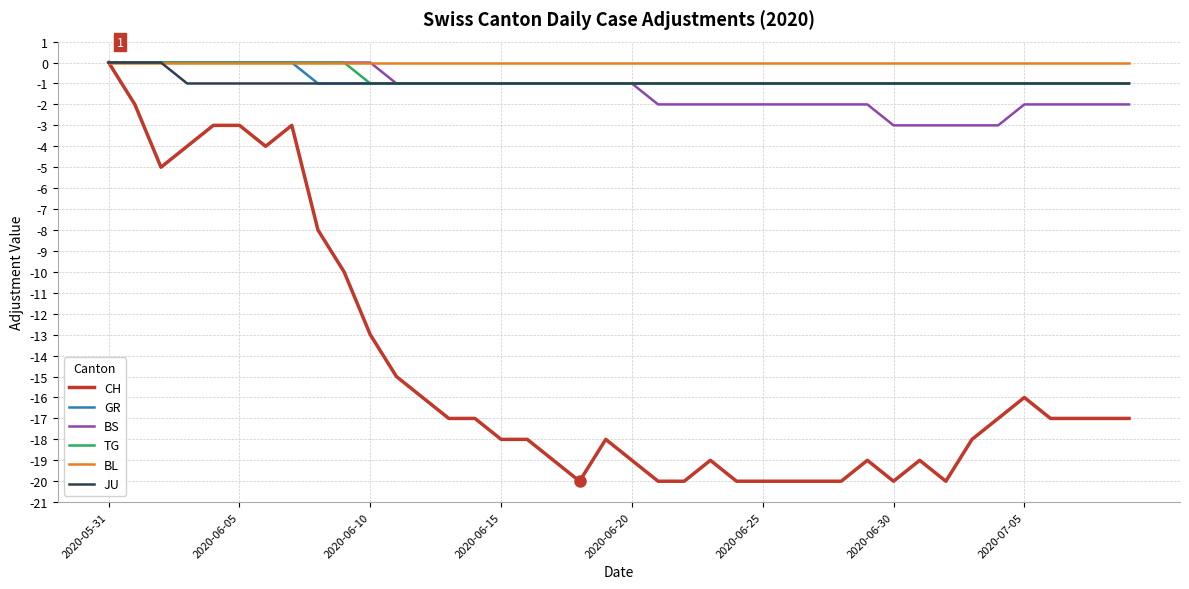

Which series has the widest spread of values?

CH